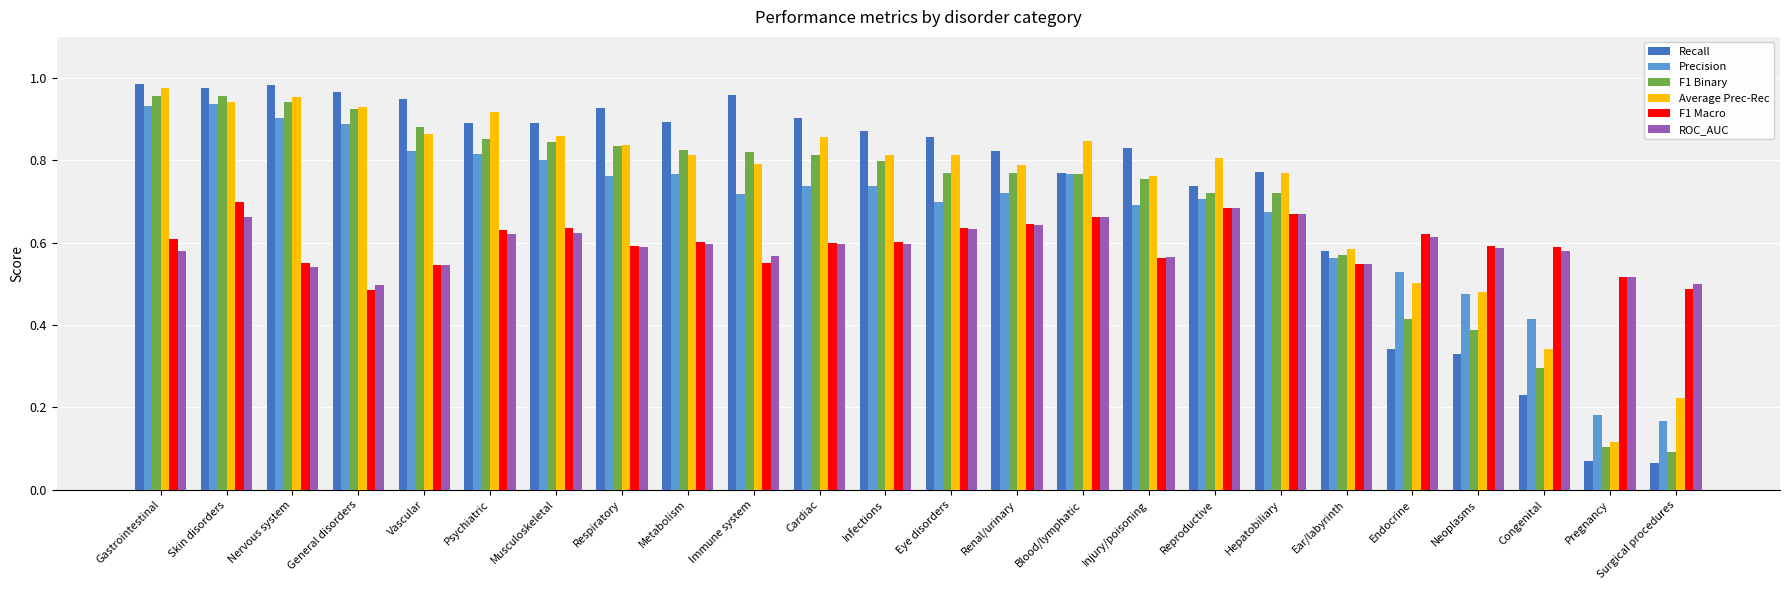

What is the label of the 13th bar from the left?

Eye disorders